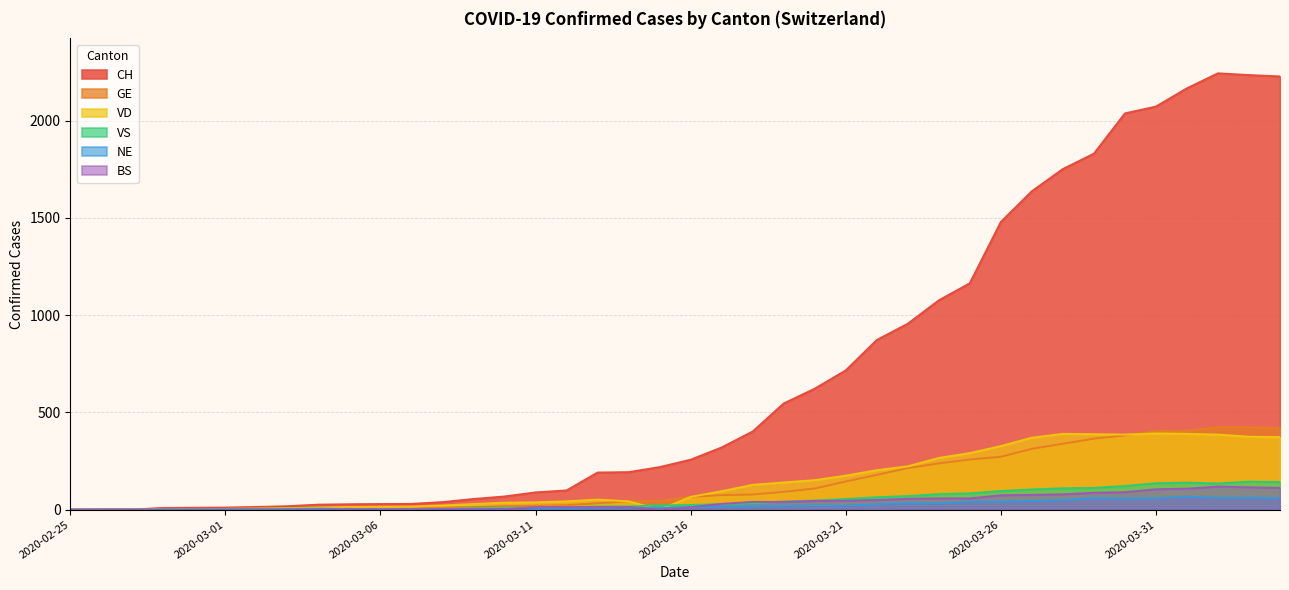

True or false: CH and GE intersect in this chart.

False